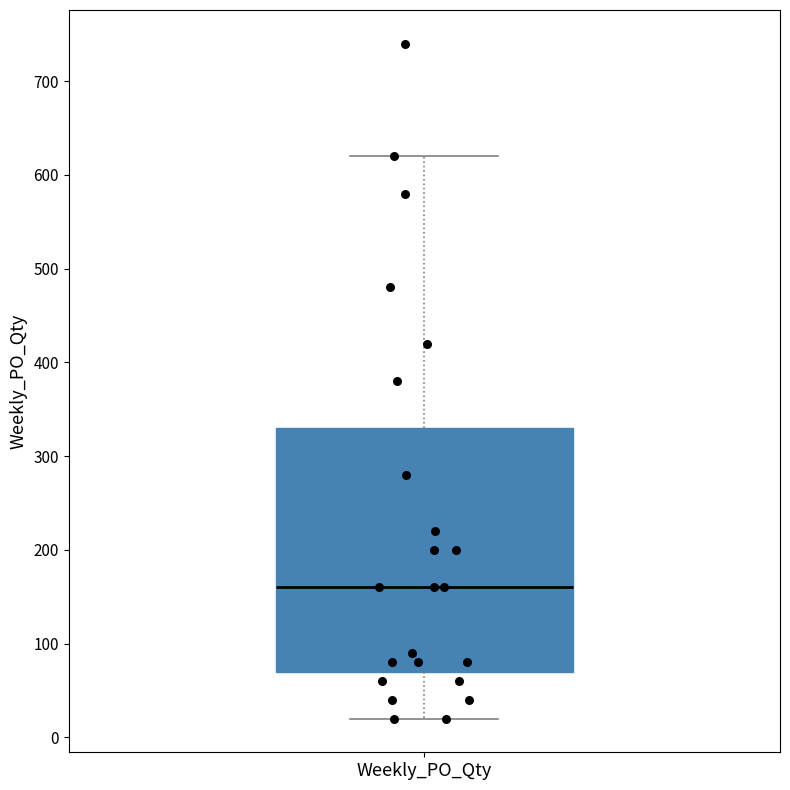

Read this box plot against the y-axis: the position of the median line, the range covered by the box, and the ends of both whiskers. The values are not printed on the chart, so give them approximately, as read against the axis.

median 160, box 70 to 330, whiskers 20 to 620